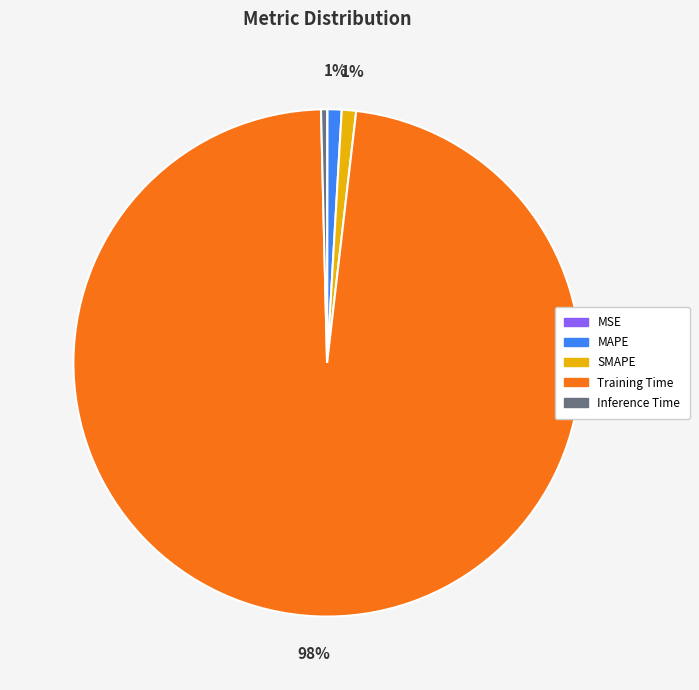

What is the largest slice in the pie chart?

Training Time